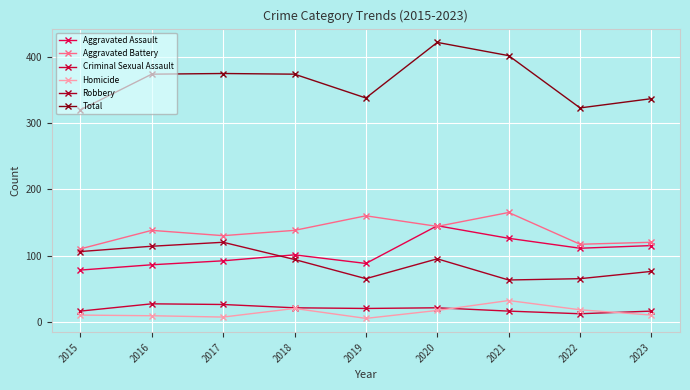

How many distinct data groups are displayed?

6